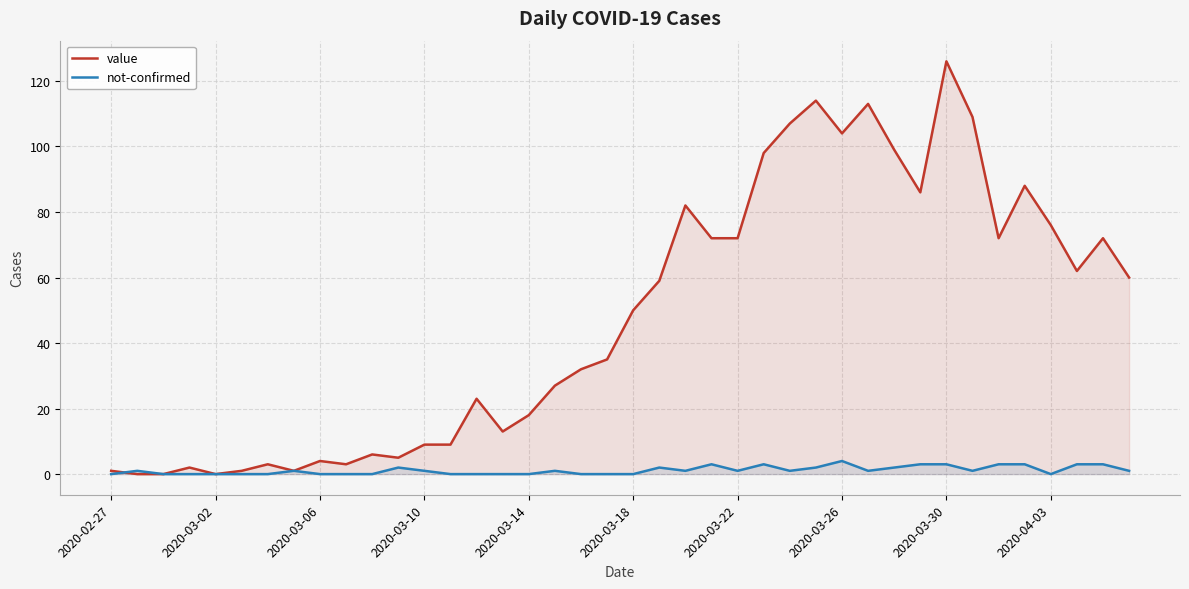

True or false: not-confirmed has a value of 4 at 2020-03-26.

True